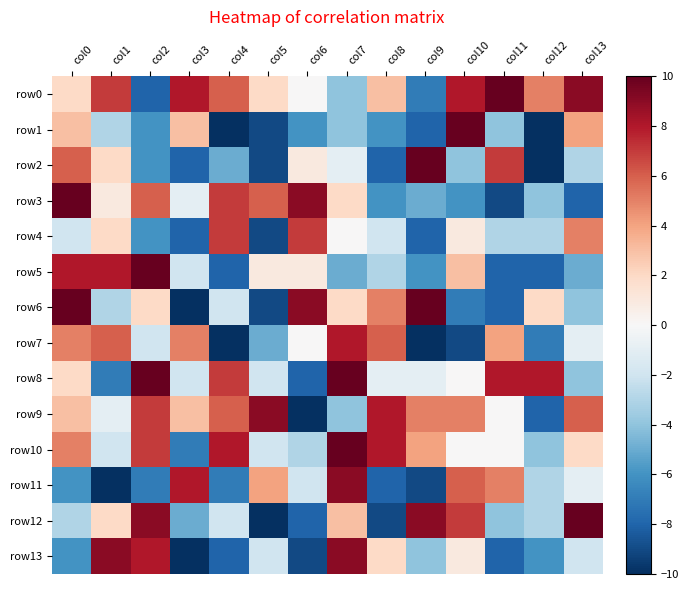

Reading right to left, transcribe all the data shown in this chart.

row0: col13=9	col12=5	col11=10	col10=8	col9=-7	col8=3	col7=-4	col6=0	col5=2	col4=6	col3=8	col2=-8	col1=7	col0=2
row1: col13=4	col12=-10	col11=-4	col10=10	col9=-8	col8=-6	col7=-4	col6=-6	col5=-9	col4=-10	col3=3	col2=-6	col1=-3	col0=3
row2: col13=-3	col12=-10	col11=7	col10=-4	col9=10	col8=-8	col7=-1	col6=1	col5=-9	col4=-5	col3=-8	col2=-6	col1=2	col0=6
row3: col13=-8	col12=-4	col11=-9	col10=-6	col9=-5	col8=-6	col7=2	col6=9	col5=6	col4=7	col3=-1	col2=6	col1=1	col0=10
row4: col13=5	col12=-3	col11=-3	col10=1	col9=-8	col8=-2	col7=0	col6=7	col5=-9	col4=7	col3=-8	col2=-6	col1=2	col0=-2
row5: col13=-5	col12=-8	col11=-8	col10=3	col9=-6	col8=-3	col7=-5	col6=1	col5=1	col4=-8	col3=-2	col2=10	col1=8	col0=8
row6: col13=-4	col12=2	col11=-8	col10=-7	col9=10	col8=5	col7=2	col6=9	col5=-9	col4=-2	col3=-10	col2=2	col1=-3	col0=10
row7: col13=-1	col12=-7	col11=4	col10=-9	col9=-10	col8=6	col7=8	col6=0	col5=-5	col4=-10	col3=5	col2=-2	col1=6	col0=5
row8: col13=-4	col12=8	col11=8	col10=0	col9=-1	col8=-1	col7=10	col6=-8	col5=-2	col4=7	col3=-2	col2=10	col1=-7	col0=2
row9: col13=6	col12=-8	col11=0	col10=5	col9=5	col8=8	col7=-4	col6=-10	col5=9	col4=6	col3=3	col2=7	col1=-1	col0=3
row10: col13=2	col12=-4	col11=0	col10=0	col9=4	col8=8	col7=10	col6=-3	col5=-2	col4=8	col3=-7	col2=7	col1=-2	col0=5
row11: col13=-1	col12=-3	col11=5	col10=6	col9=-9	col8=-8	col7=9	col6=-2	col5=4	col4=-7	col3=8	col2=-7	col1=-10	col0=-6
row12: col13=10	col12=-3	col11=-4	col10=7	col9=9	col8=-9	col7=3	col6=-8	col5=-10	col4=-2	col3=-5	col2=9	col1=2	col0=-3
row13: col13=-2	col12=-6	col11=-8	col10=1	col9=-4	col8=2	col7=9	col6=-9	col5=-2	col4=-8	col3=-10	col2=8	col1=9	col0=-6